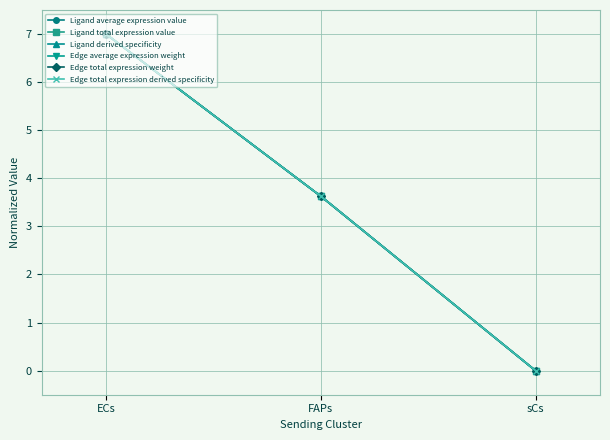

Reading left to right, what are all the values shown in this chart?

Ligand average expression value: 7.0	3.6	0.0
Ligand total expression value: 7.0	3.6	0.0
Ligand derived specificity: 7.0	3.6	0.0
Edge average expression weight: 7.0	3.6	0.0
Edge total expression weight: 7.0	3.6	0.0
Edge total expression derived specificity: 7.0	3.6	0.0